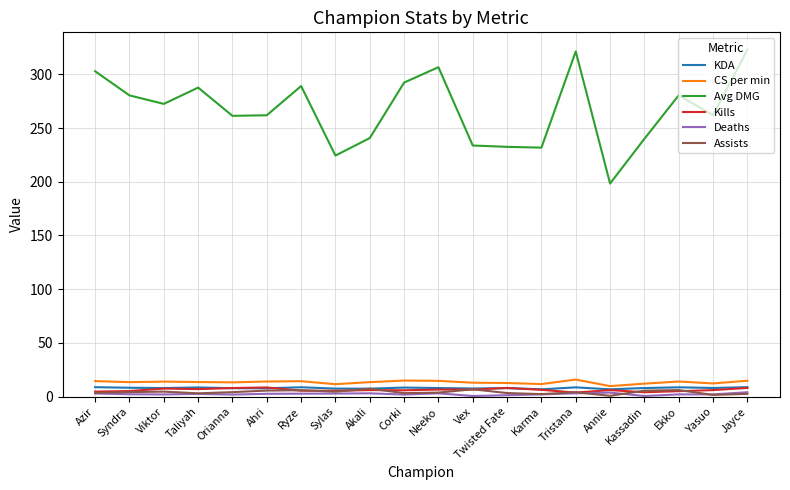

True or false: Avg DMG and Deaths cross at least once.

False